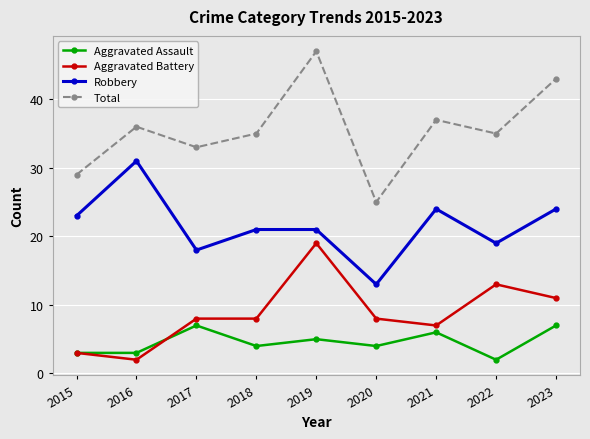

Rank the series at 2017 from lowest to highest value.

Aggravated Assault, Aggravated Battery, Robbery, Total